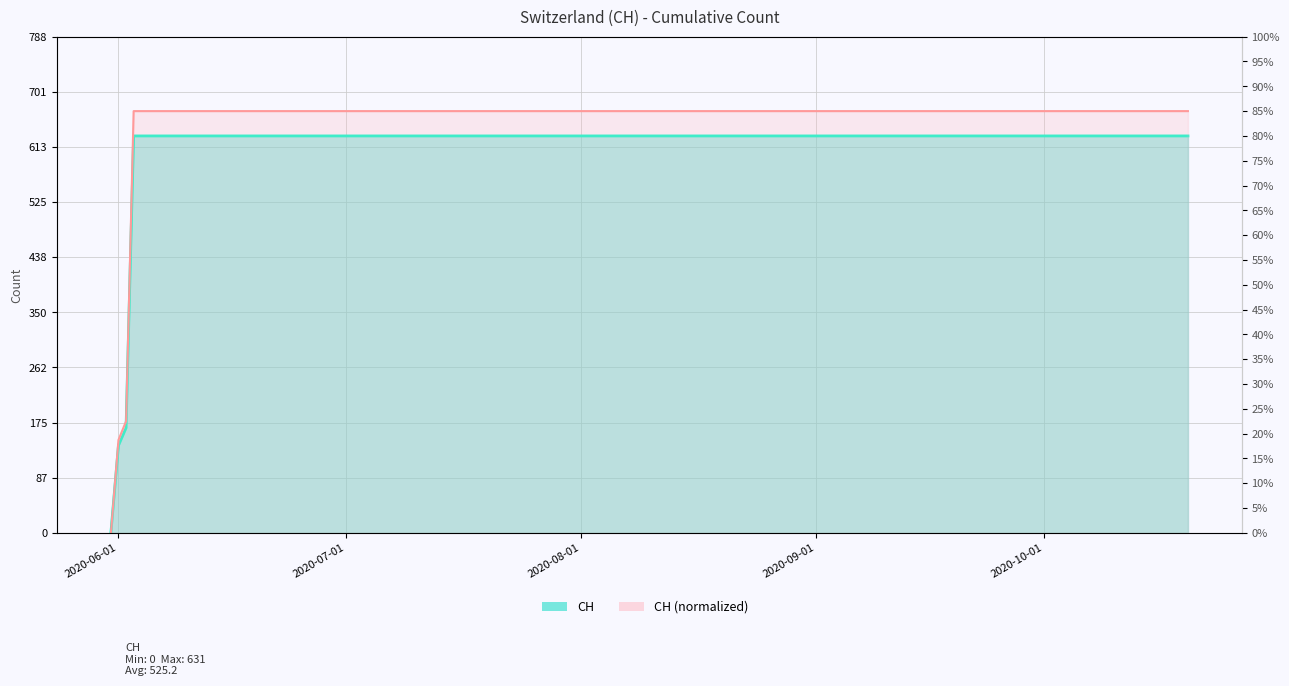

Approximately how many times larger is the value at 2020-09-10 compared to 2020-07-30?

1.0